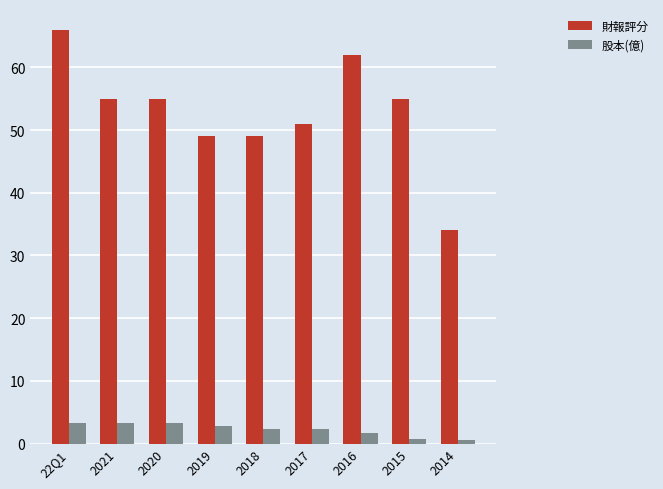

What is the average value of the 財報評分 series?

52.9